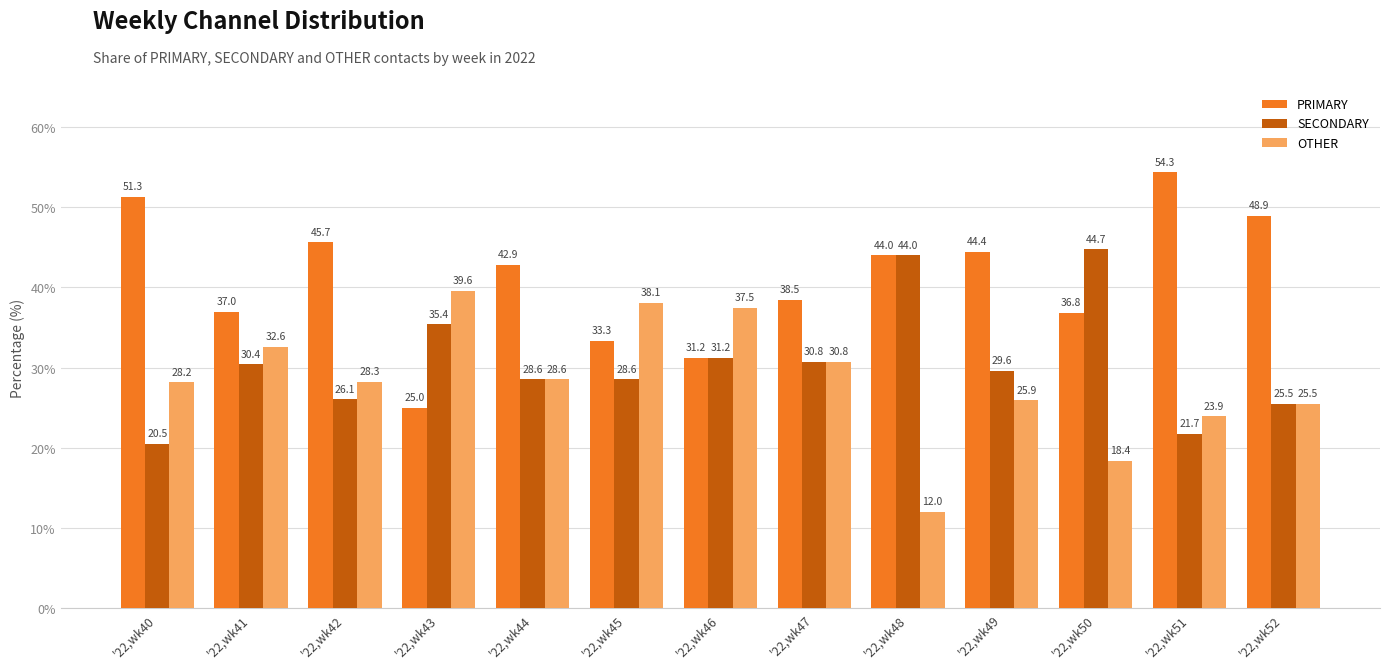

What is the sum of the SECONDARY values at '22,wk46 and '22,wk51?

53.0